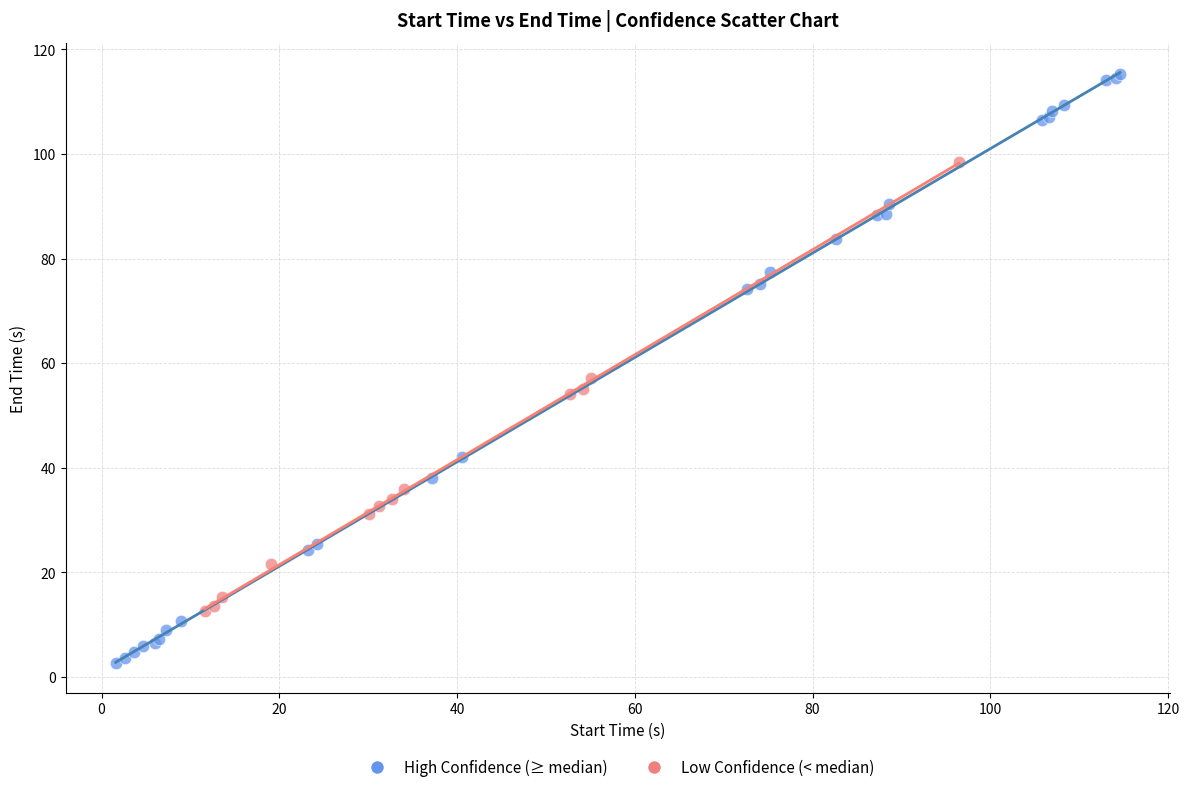

Which series contains the highest Y value?

High Confidence (≥ median)